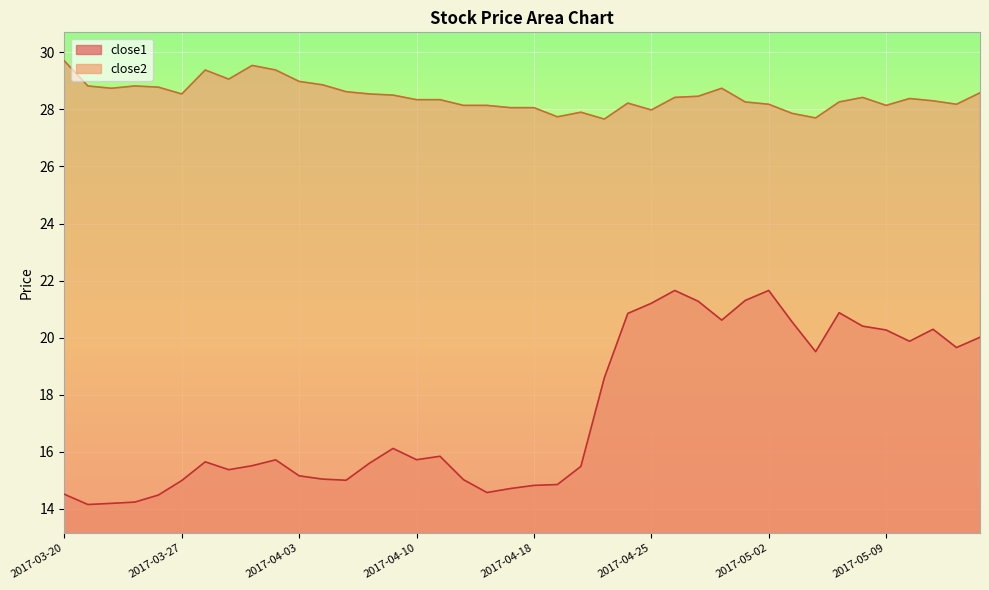

What is the highest value of the close1 series?

21.7